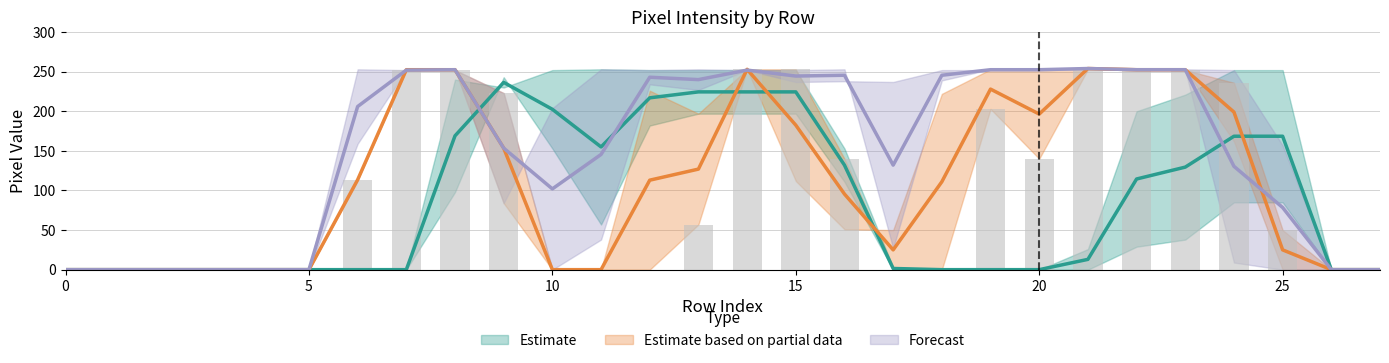

Reading left to right, what are all the values shown in this chart?

col_14: 0	0	0	0	0	0	113	252	252	223	0	0	0	57	253	253	140	0	0	203	140	253	252	252	236	50	0	0
col_17: 0	0	0	0	0	0	253	252	253	84	204	253	252	253	252	252	253	27	239	253	253	255	253	253	252	157	0	0
col_11: 0	0	0	0	0	0	0	0	98	243	153	57	182	197	197	197	111	0	0	0	0	0	29	38	85	85	0	0
col_12: 0	0	0	0	0	0	0	0	240	230	252	253	252	252	252	252	153	3	0	0	0	26	200	221	252	252	0	0
col_15: 0	0	0	0	0	0	114	253	253	84	0	0	226	197	253	112	51	50	222	253	253	255	253	253	162	0	0	0
col_16: 0	0	0	0	0	0	159	252	252	223	0	38	234	227	252	237	238	237	252	252	252	253	252	252	9	0	0	0